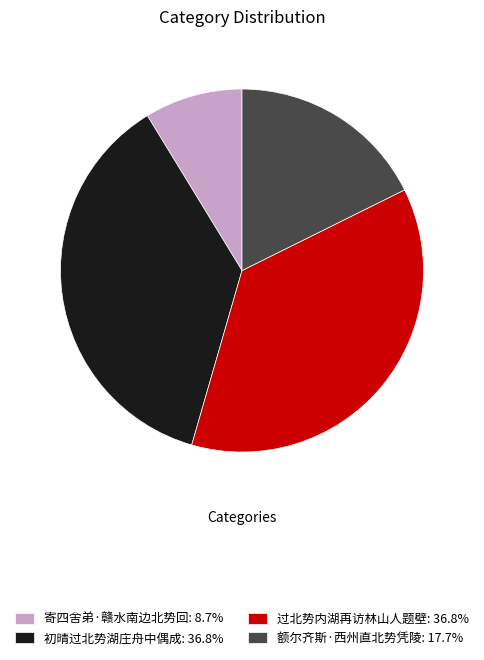

Which category has the smallest portion of the pie?

寄四舍弟·赣水南边北势回